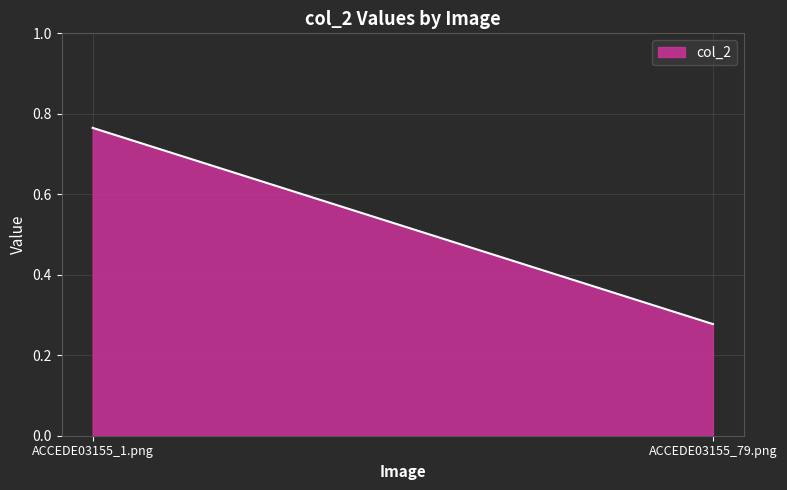

What position from the left is ACCEDE03155_79.png?

2